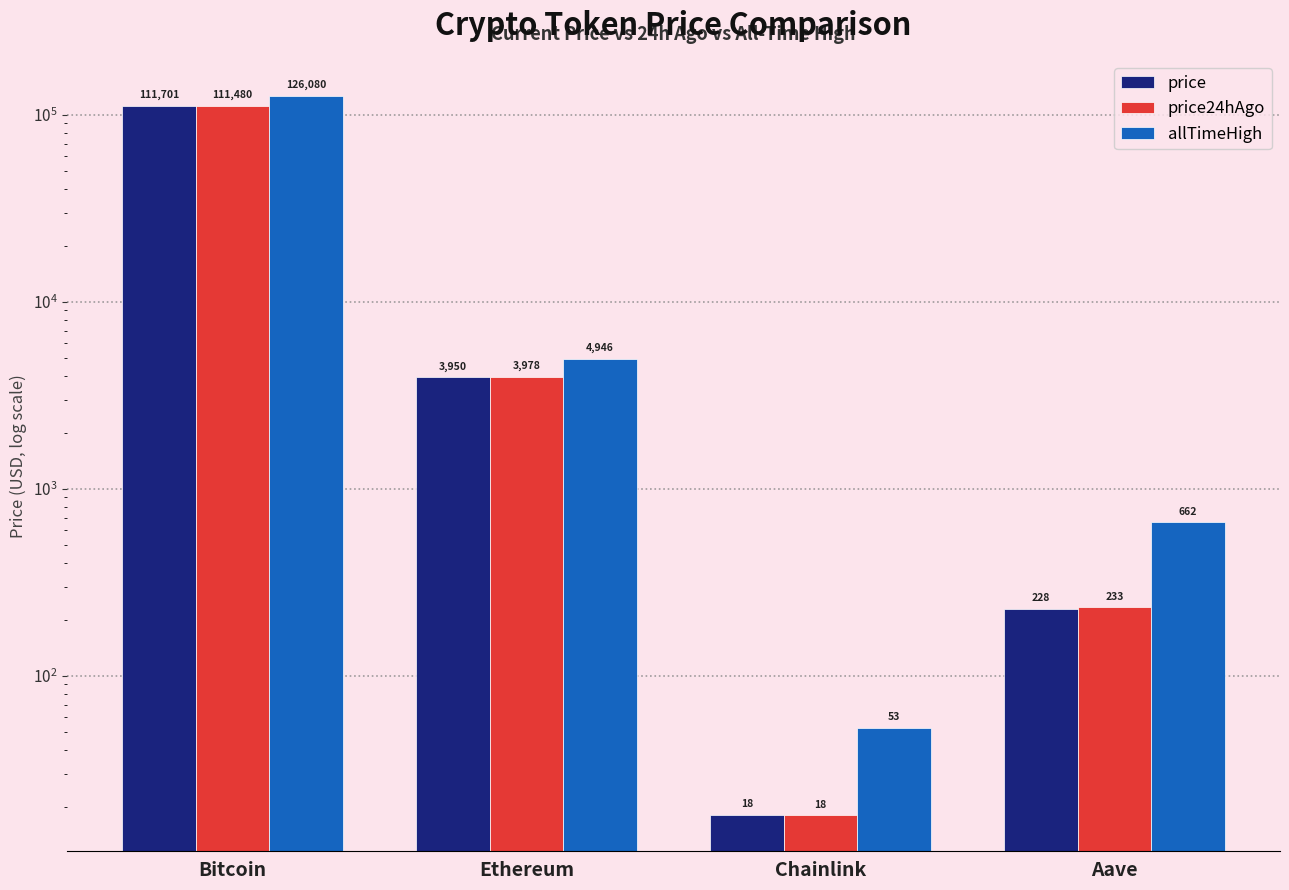

How many series are shown in this chart?

3